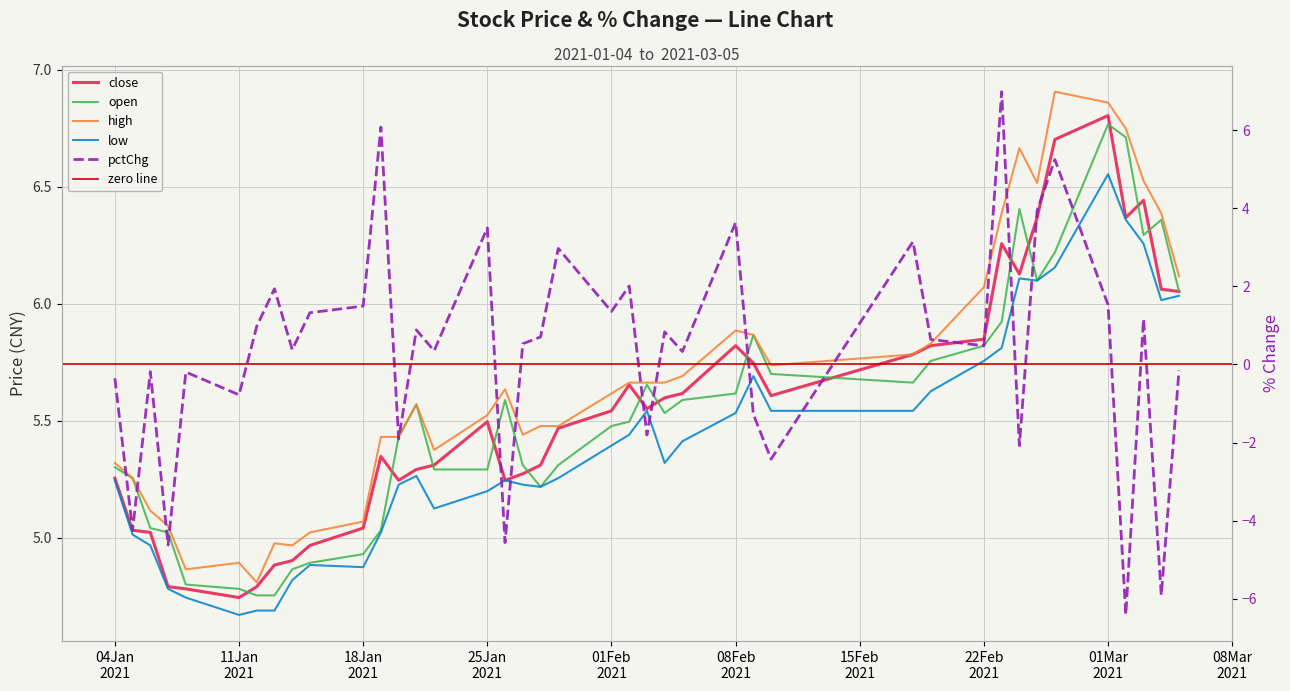

Does the chart have visible grid lines?

Yes